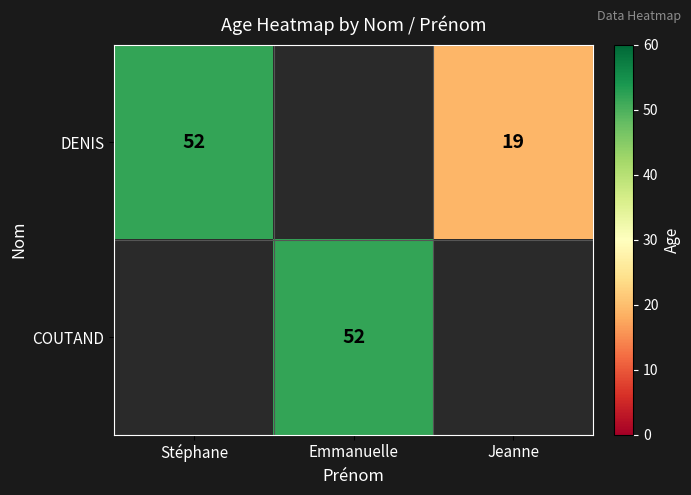

The DENIS series shows 19 at Jeanne. True or false?

True